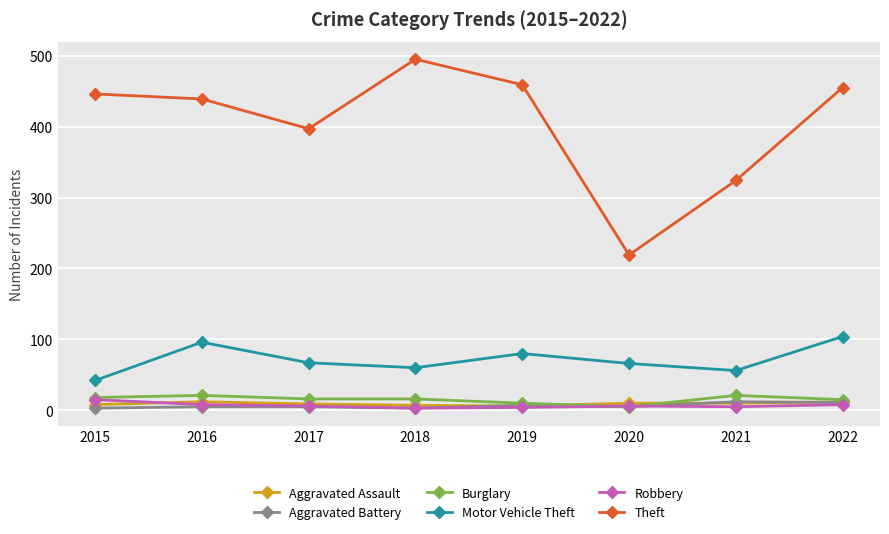

At how many categories does at least one series exceed 165?

8